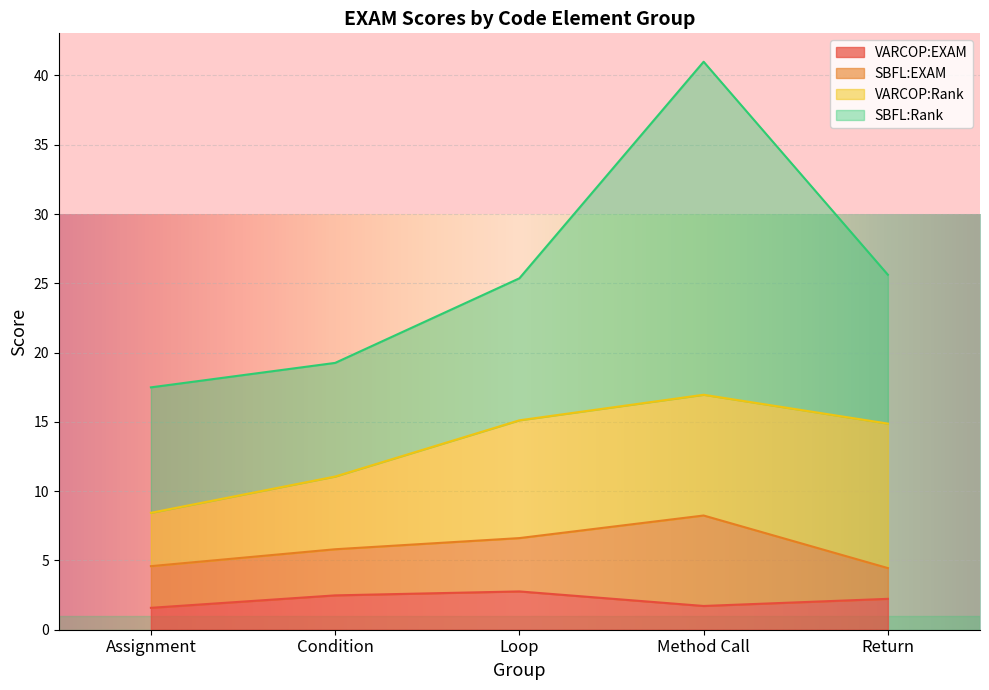

What is the difference between the highest and lowest values at Method Call?

22.3